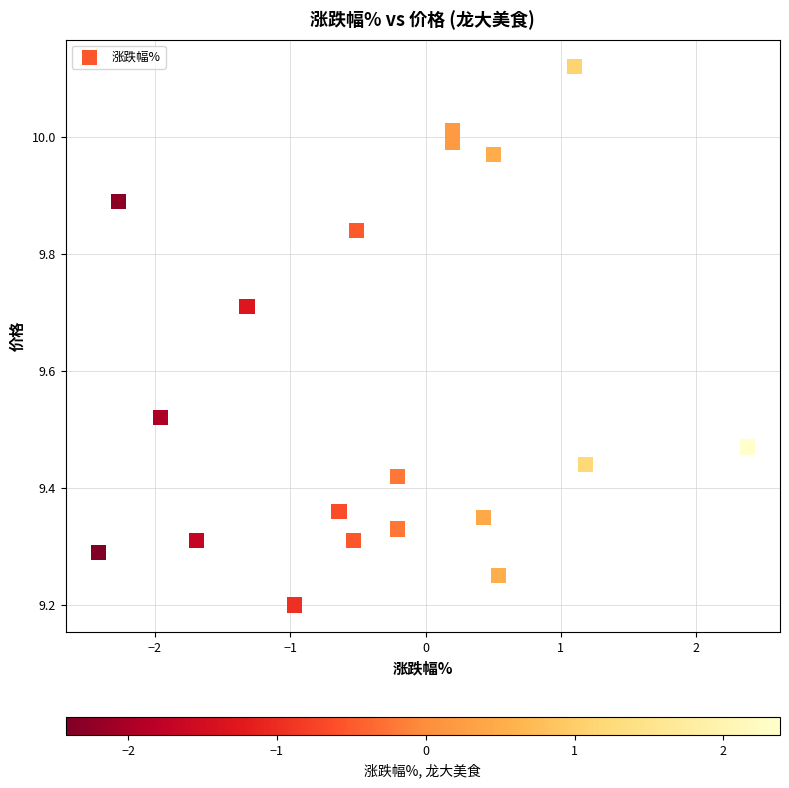

What is the range of X values (max minus min)?

4.8